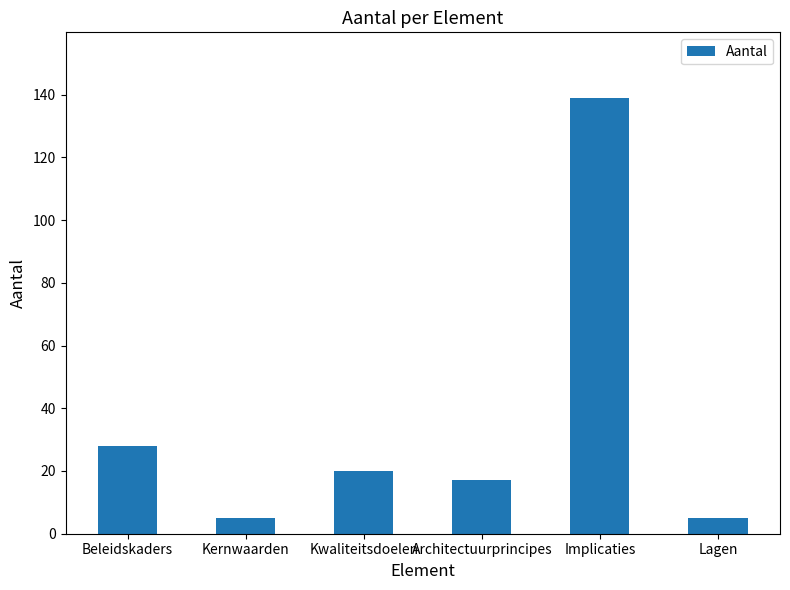

Between Beleidskaders and Lagen, which is larger?

Beleidskaders